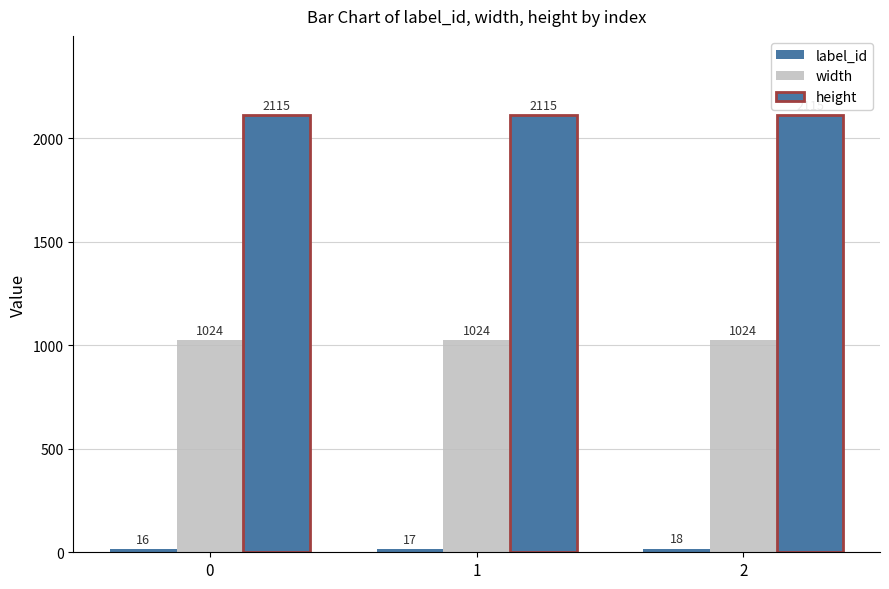

What is the average value of the width series?

1024